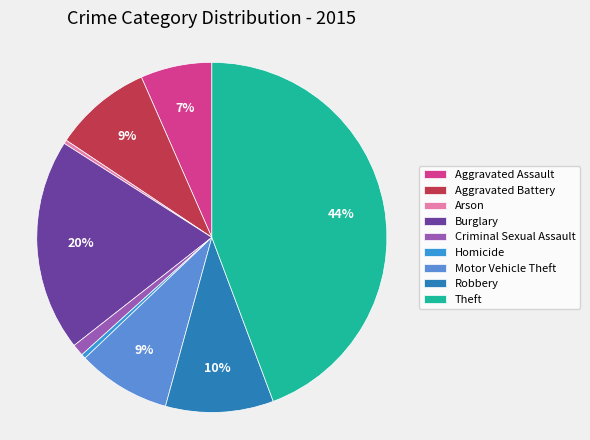

Does Aggravated Battery account for over 50% of the chart?

No